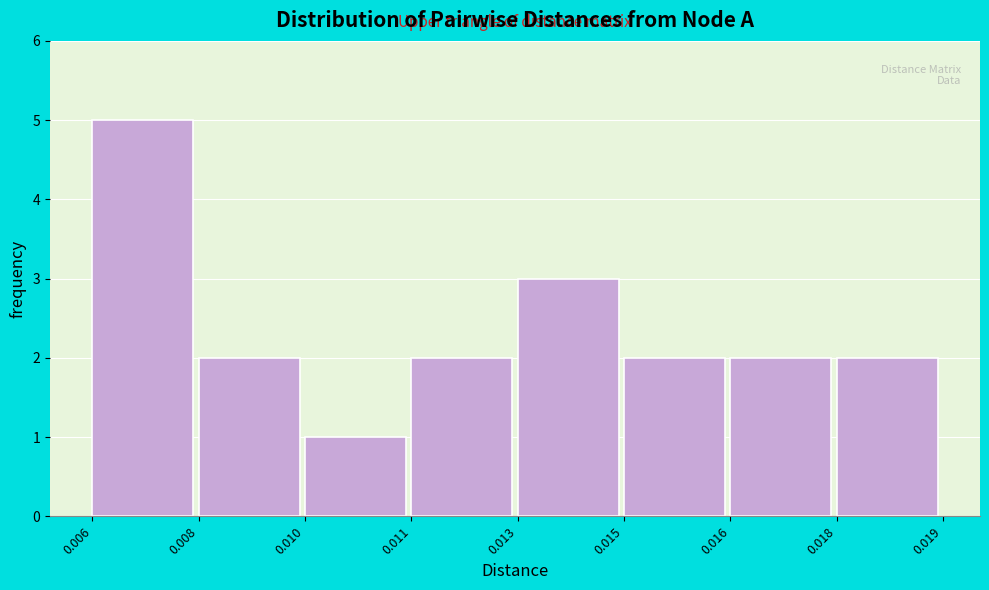

Reading left to right, extract all data points from this chart.

0.006=5	0.008=2	0.010=1	0.011=2	0.013=3	0.015=2	0.016=2	0.018=2